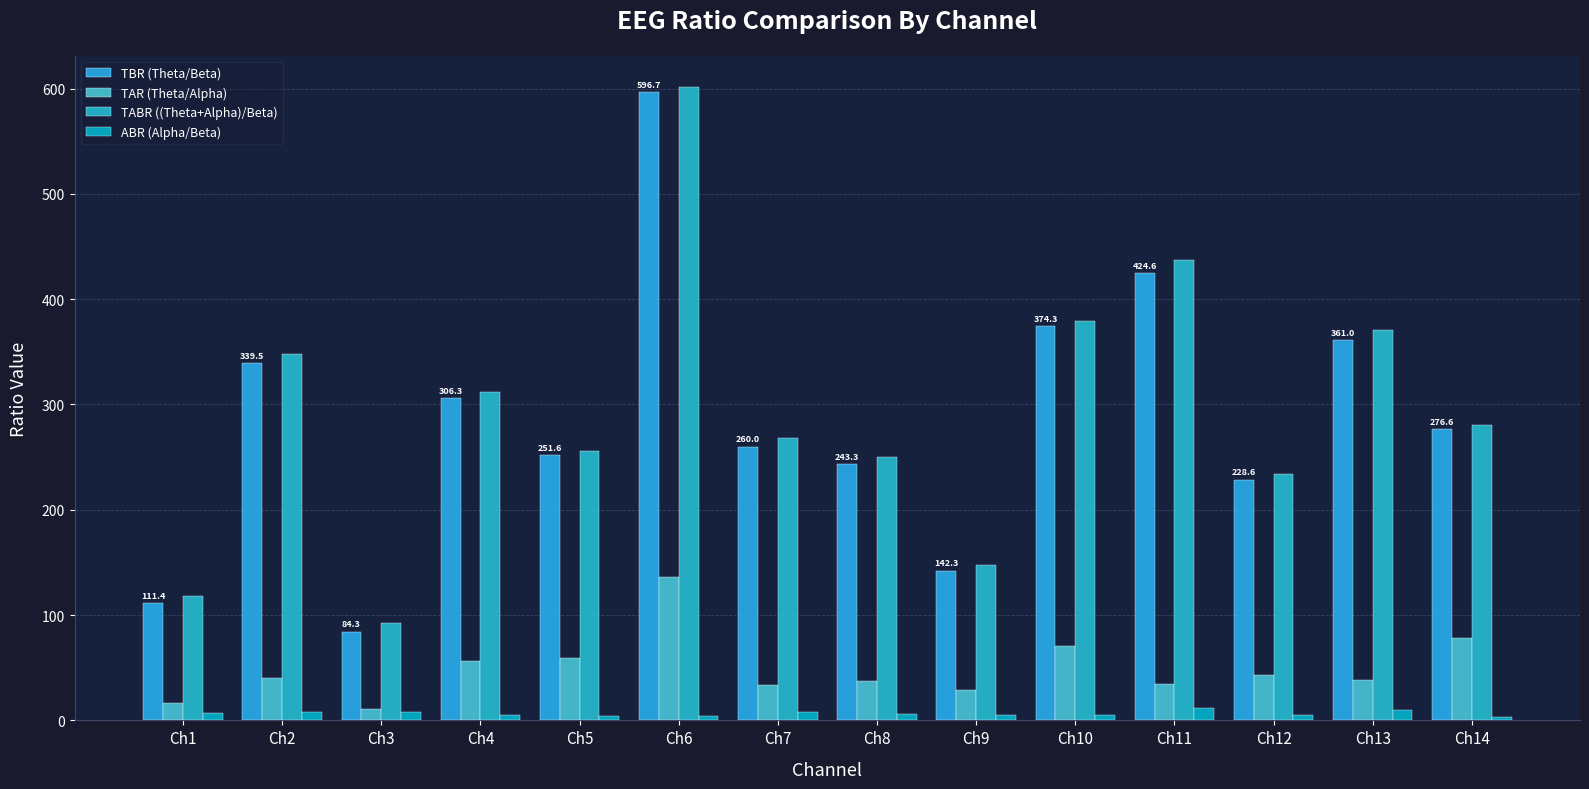

What is the average value of the TBR (Theta/Beta) series?

285.8